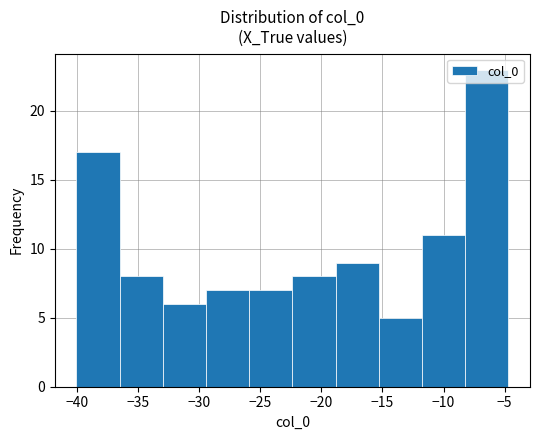

How tall is the bar that spans -15.5 to -12.0 on the x-axis? Neither the bar edges nor the heights are printed on the chart, so give them approximately, as read against the axes.

5